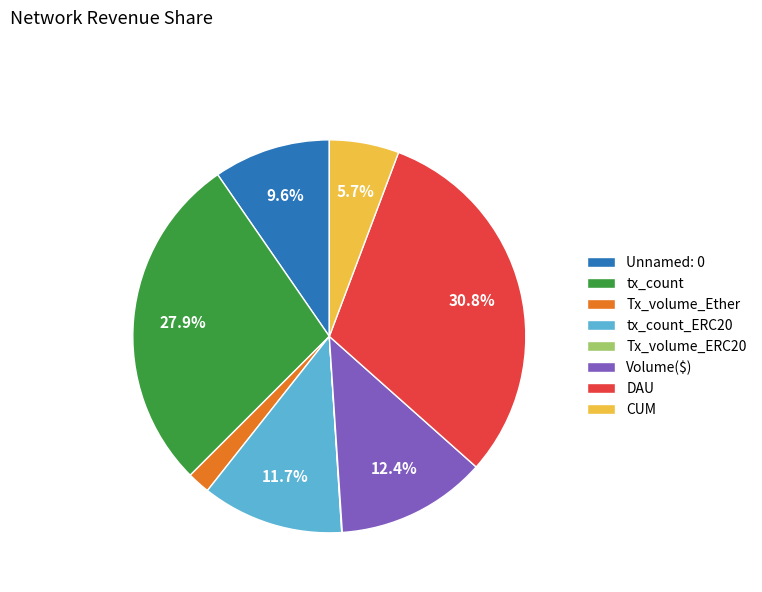

How much of the chart is everything except tx_count?

72.1%